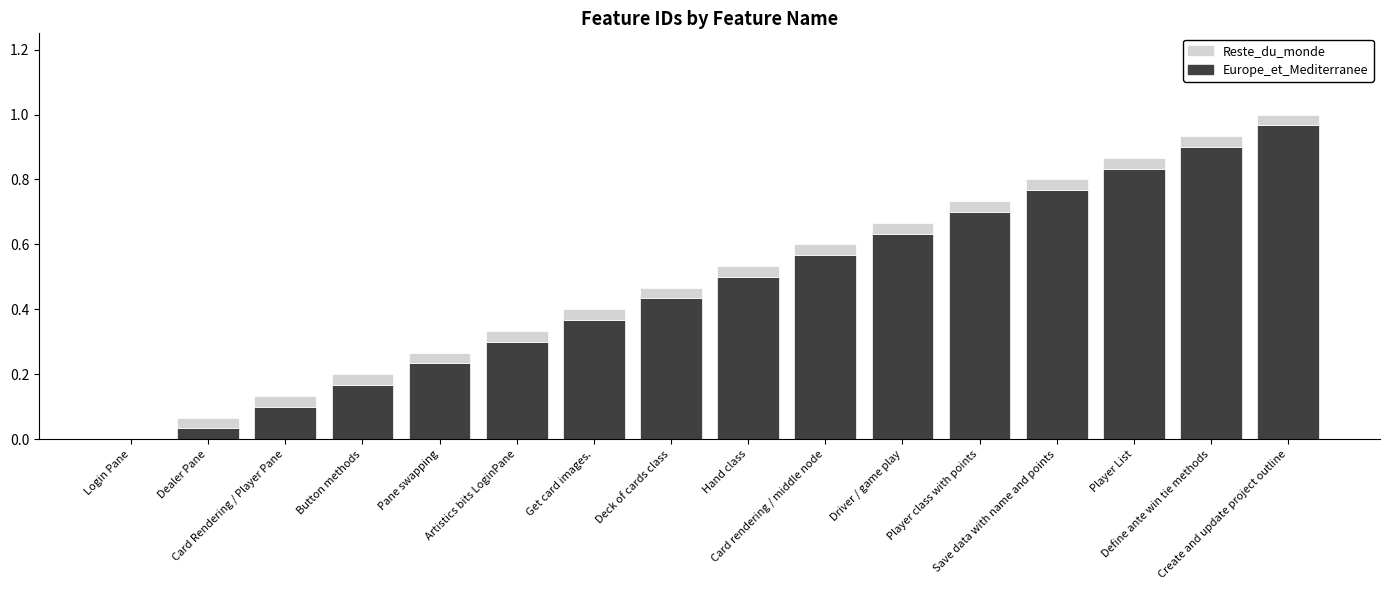

How many categories are shown in the chart?

16